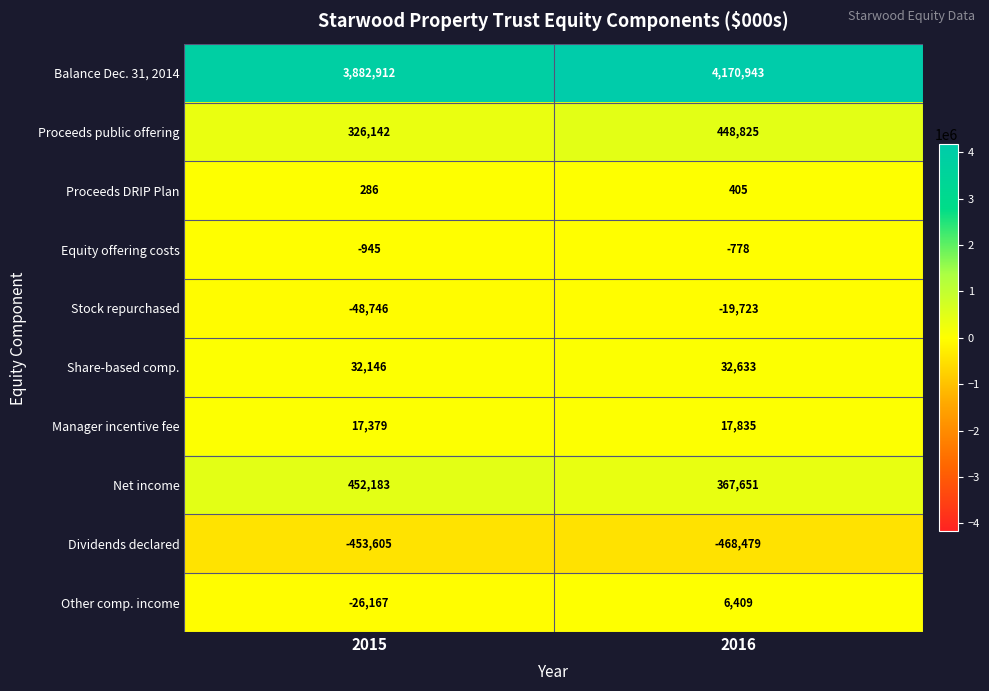

Reading left to right, transcribe all the data shown in this chart.

Balance Dec. 31, 2014: 3882912	4170943
Proceeds public offering: 326142	448825
Proceeds DRIP Plan: 286	405
Equity offering costs: -945	-778
Stock repurchased: -48746	-19723
Share-based comp.: 32146	32633
Manager incentive fee: 17379	17835
Net income: 452183	367651
Dividends declared: -453605	-468479
Other comp. income: -26167	6409